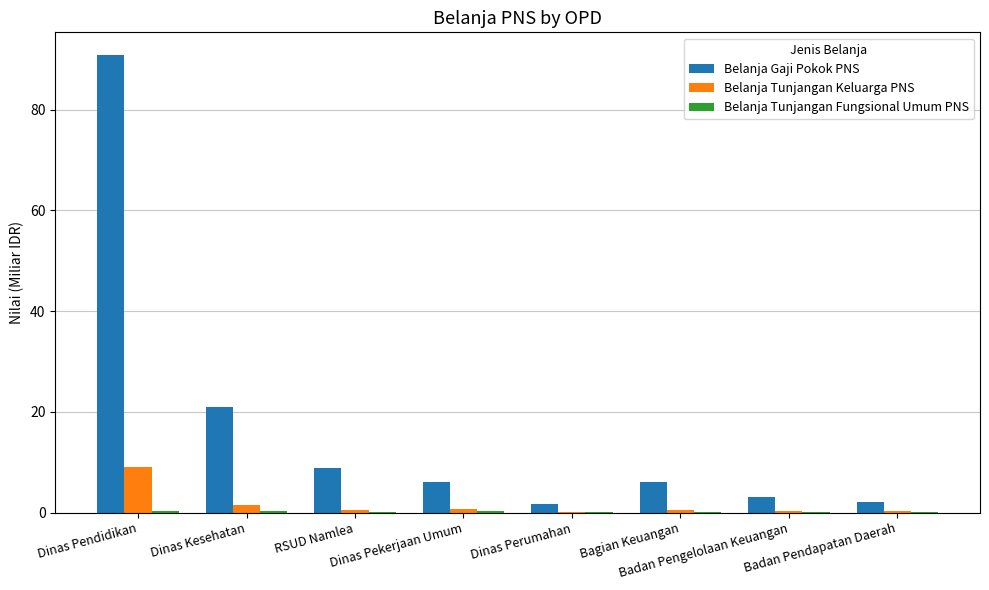

Where is Belanja Tunjangan Keluarga PNS nearest to the value 4?

Dinas Kesehatan